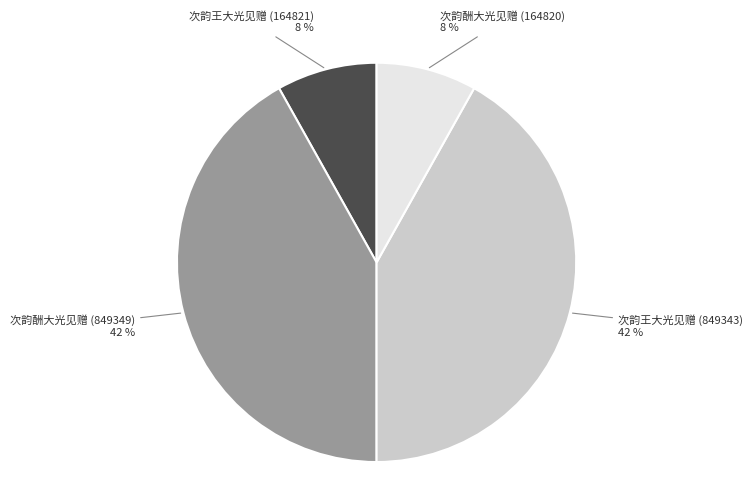

Is there any slice that represents more than half of the pie?

No